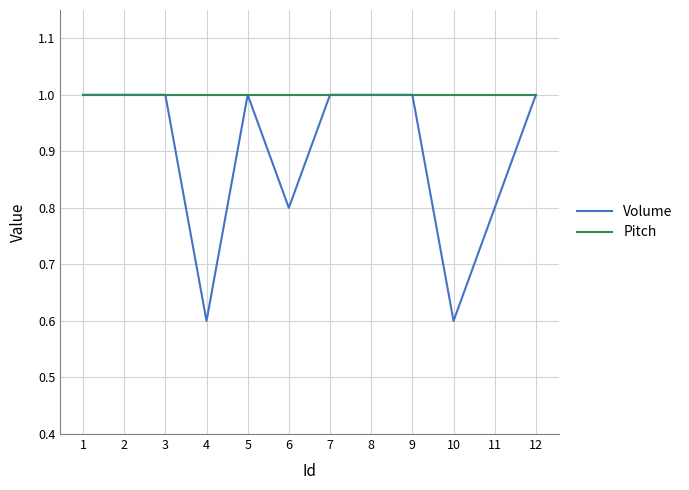

What is the maximum value for Pitch?

1.0